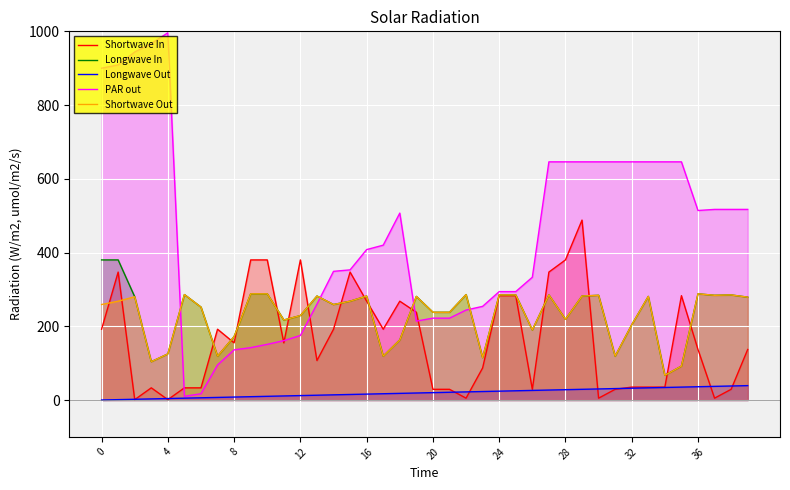

Which series has the largest range (max minus min)?

PAR out